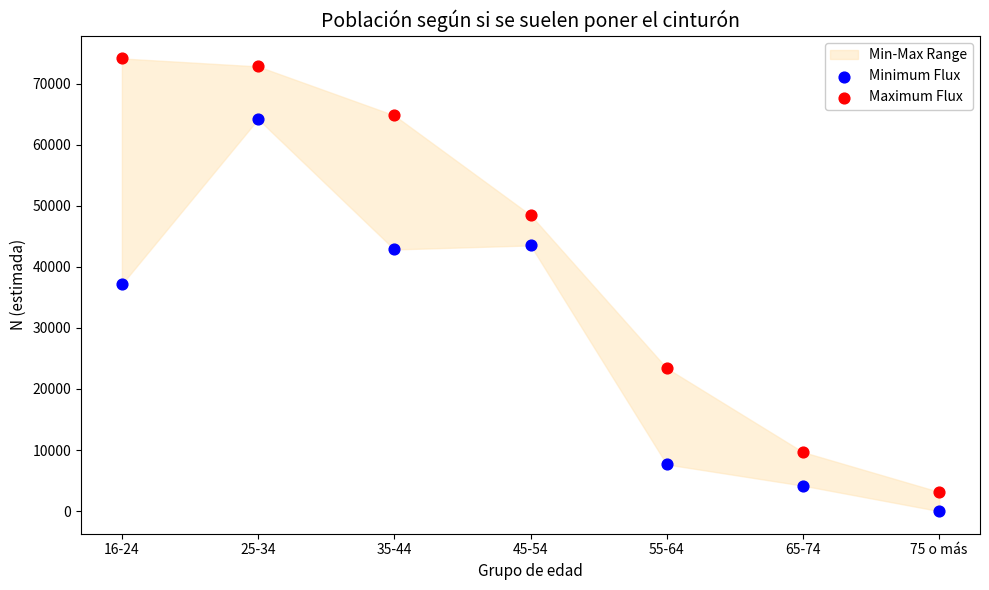

Across all data points, what is the range of Y values (max minus min)?

74111